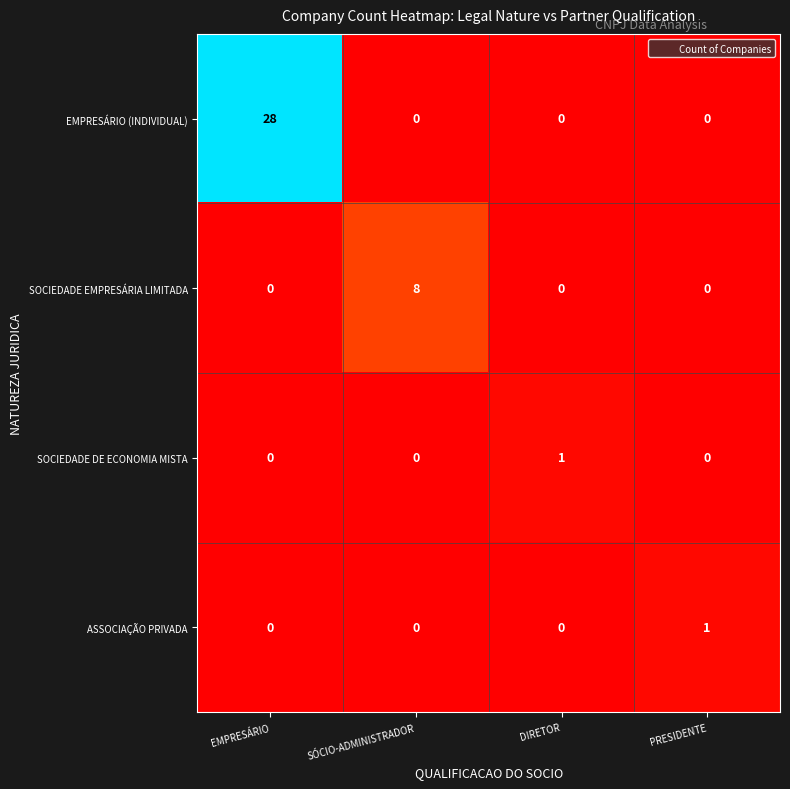

At which category is the sum across all series the highest?

EMPRESÁRIO